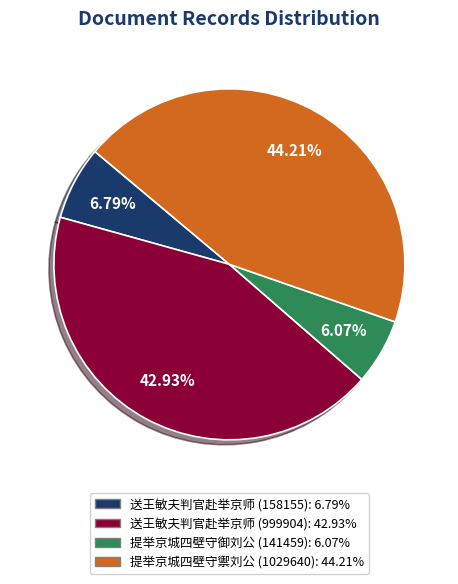

Rank the categories by value from lowest to highest.

提举京城四壁守御刘公 (141459), 送王敏夫判官赴举京师 (158155), 送王敏夫判官赴举京师 (999904), 提举京城四壁守禦刘公 (1029640)